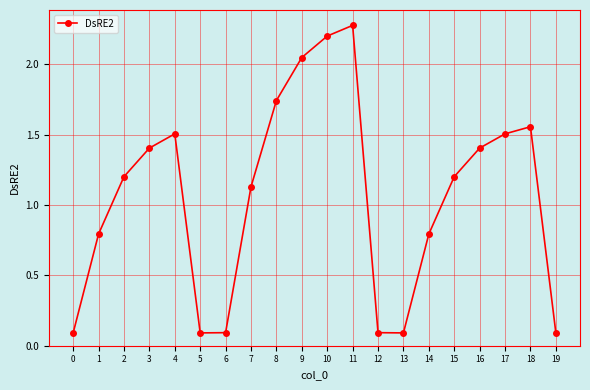

At which category does the chart reach its peak across all series?

11